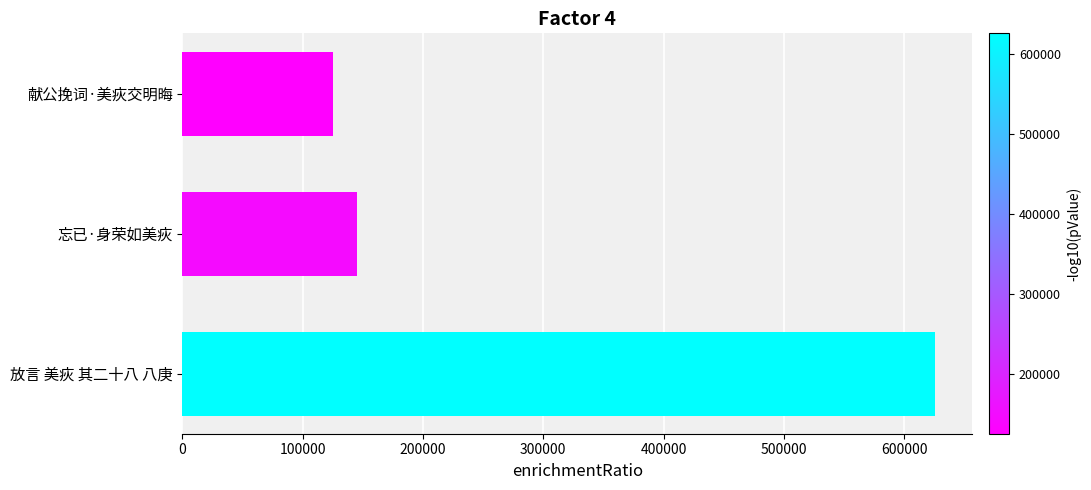

True or false: the data shows 625481 at 放言 美疢 其二十八 八庚.

True